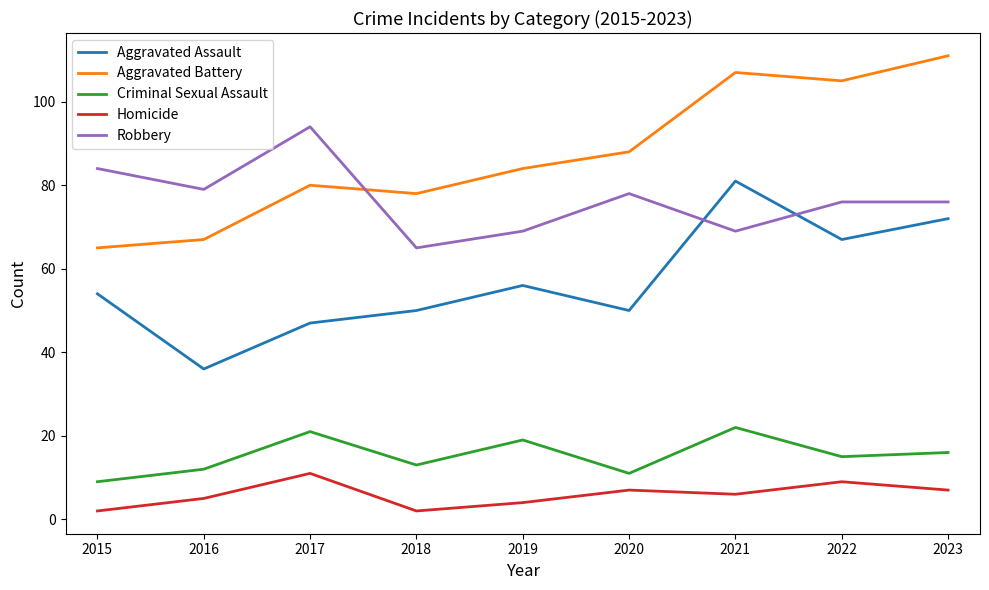

Where does the Robbery series first go above 76?

2015